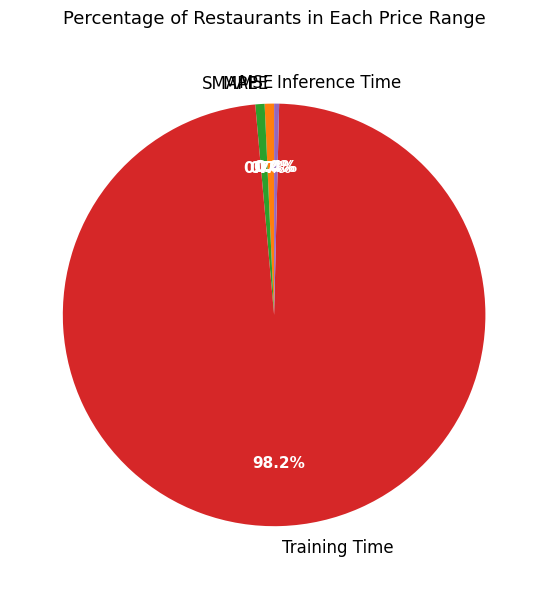

Which category has the biggest portion of the pie?

Training Time